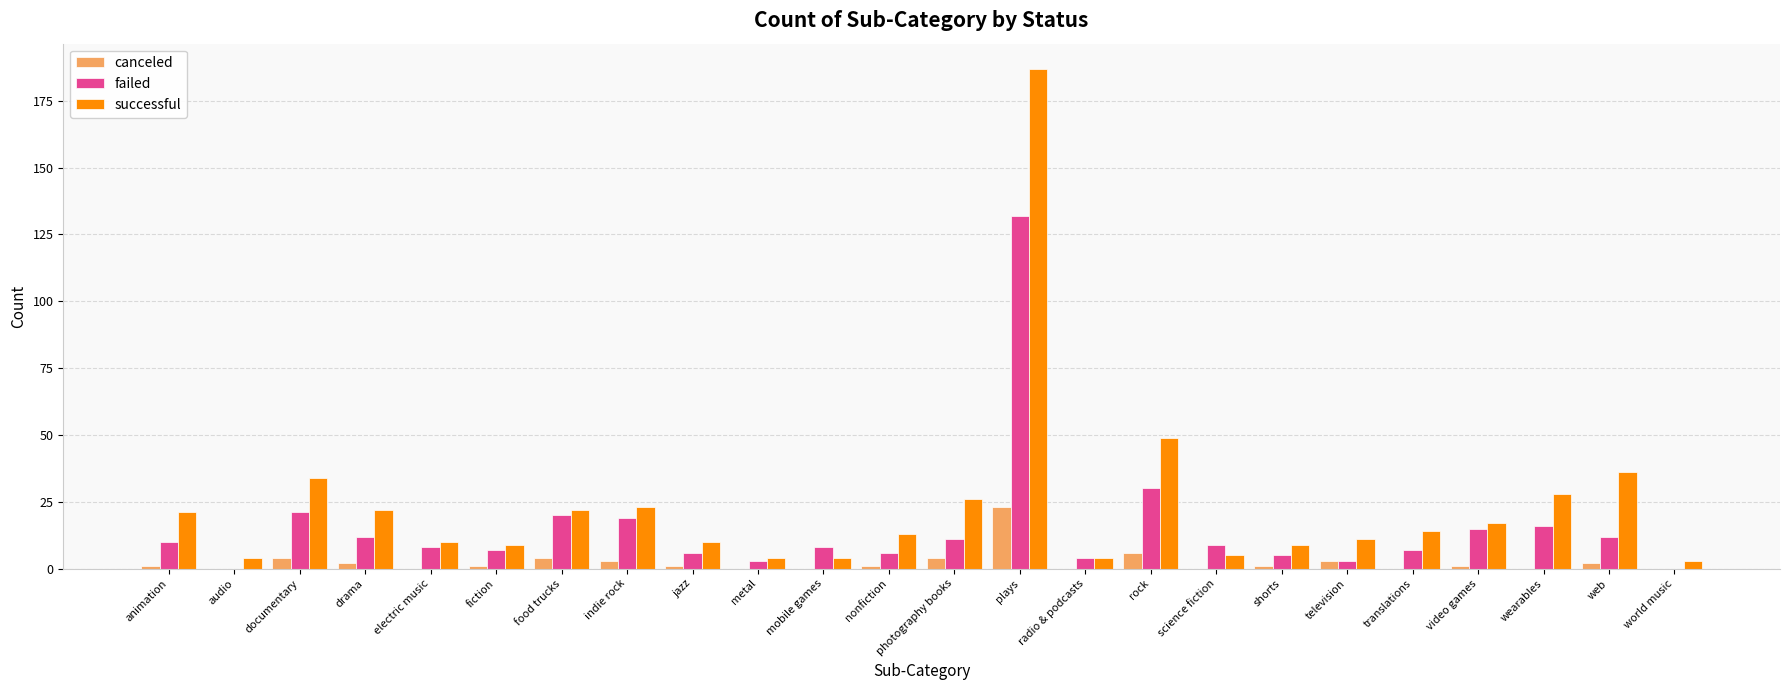

The canceled series shows -9 at radio & podcasts. True or false?

False